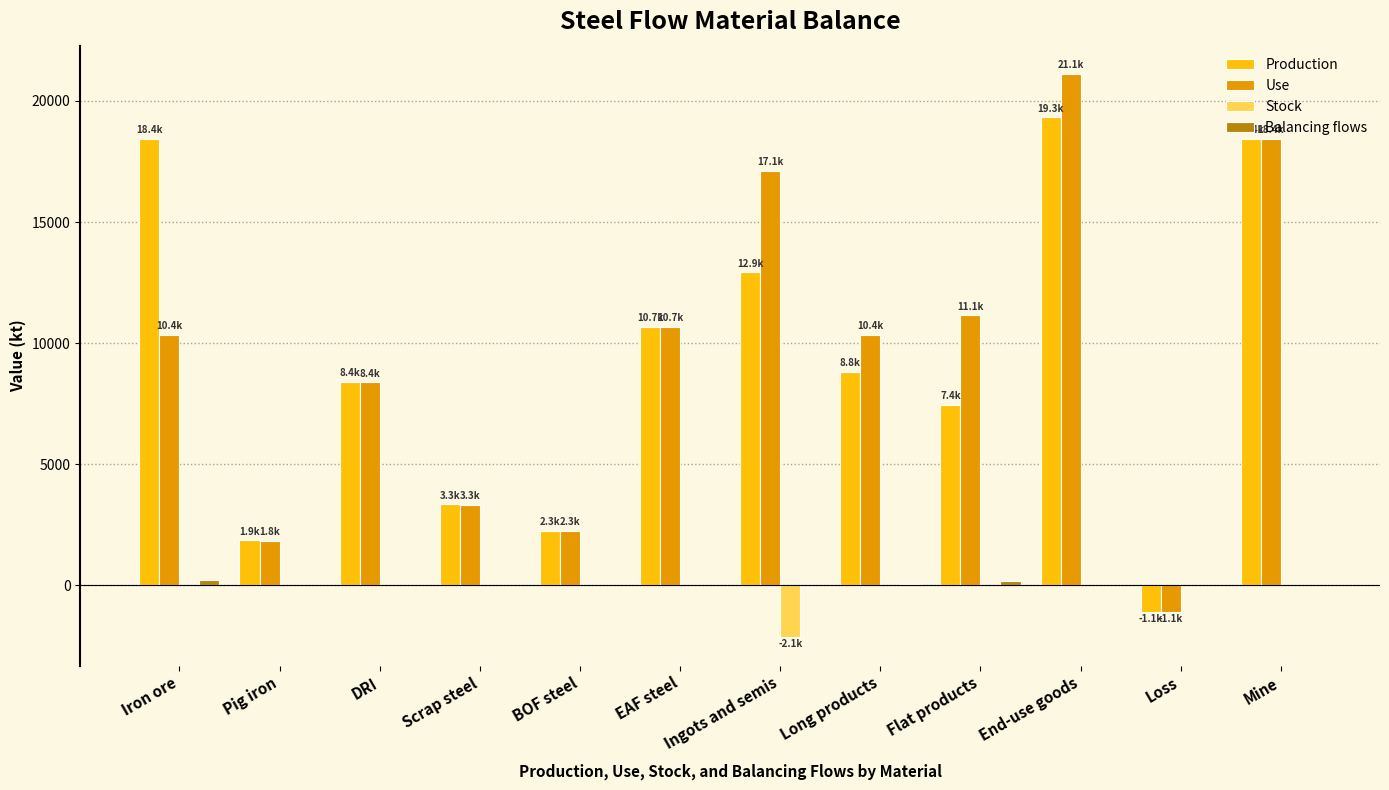

At which label is Production closest to 9106?

Long products